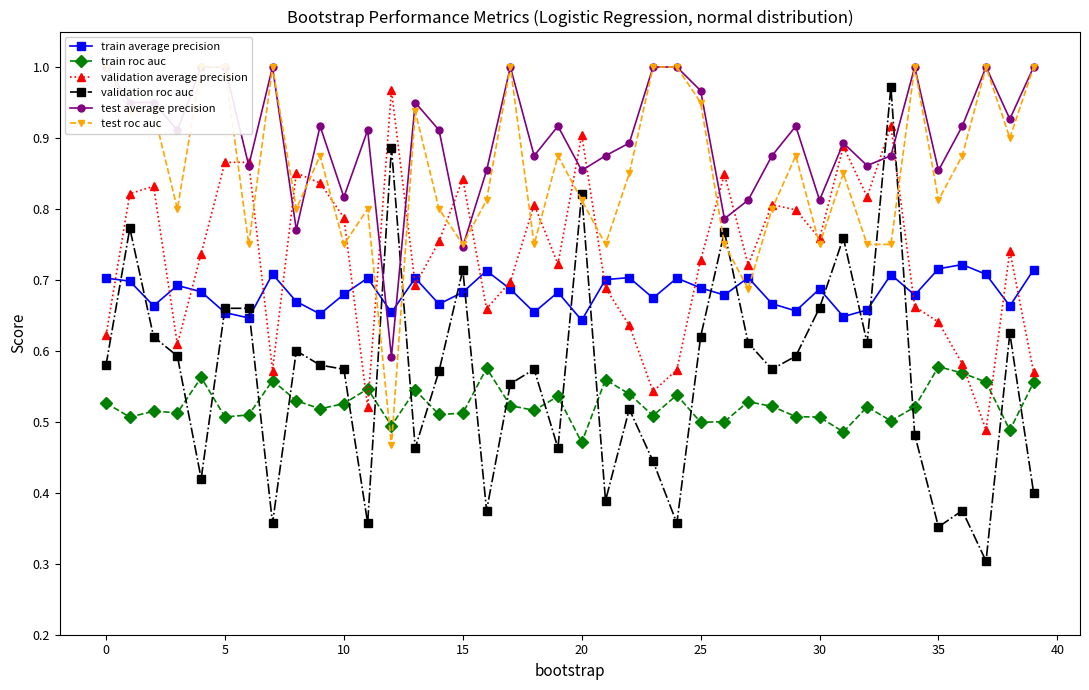

What is the difference between the maximum and minimum values in the test average precision series?

0.4